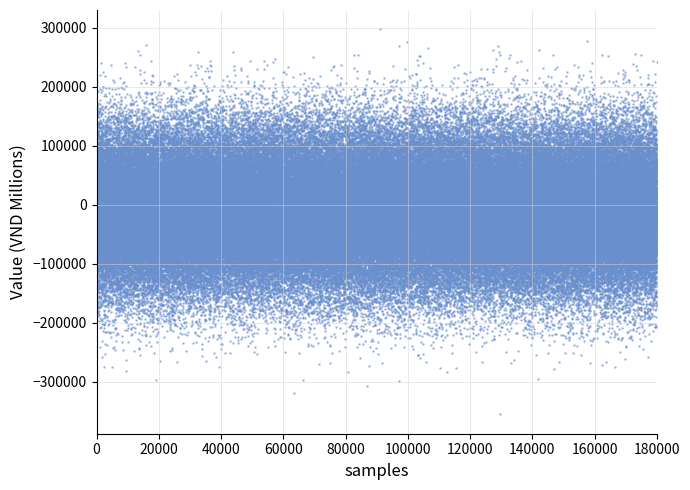

What is the range of Y values (max minus min)?

515699.3